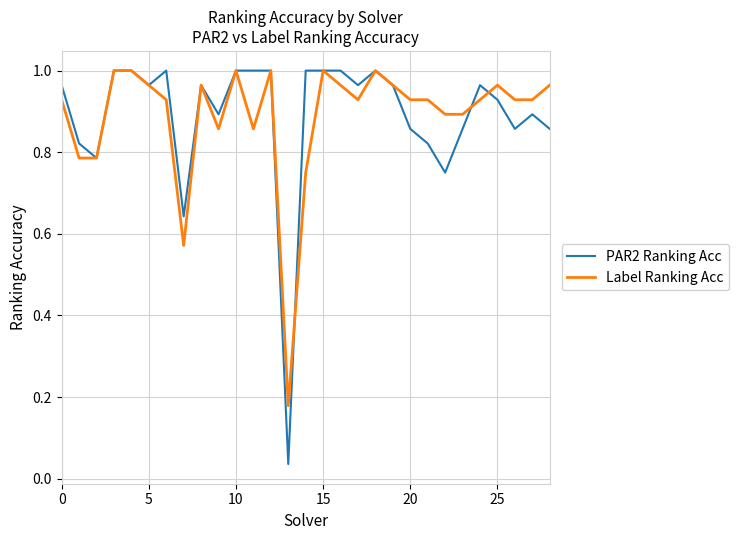

How many lines are shown in the chart?

2